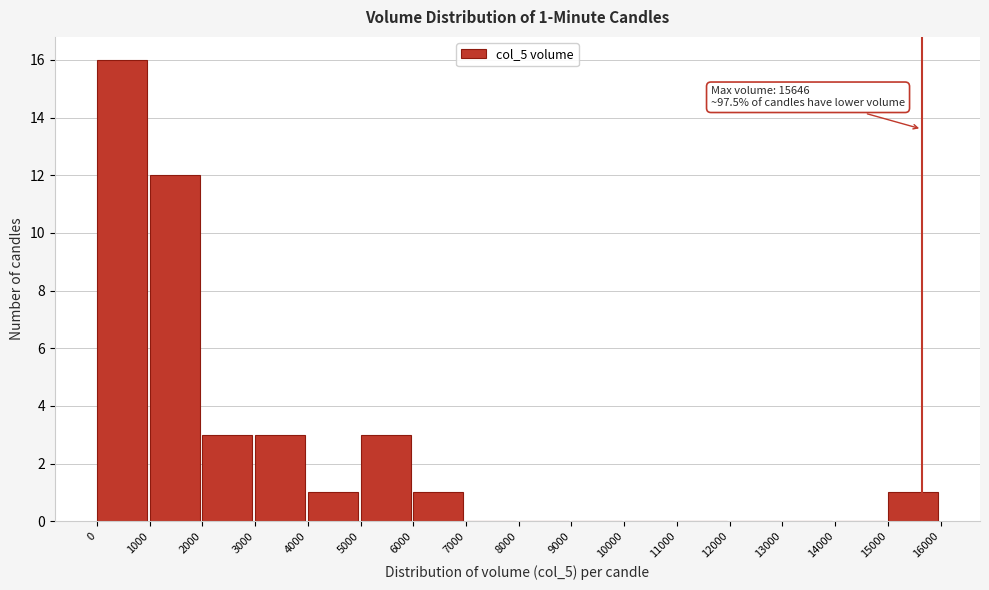

Over which range of the x-axis is the bar tallest?

0 to 1000